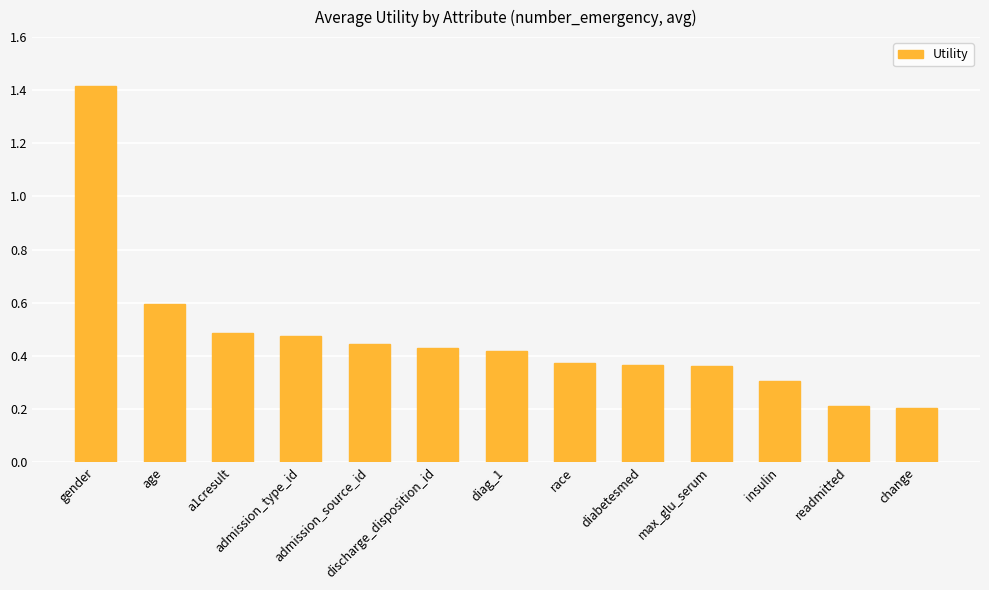

The value at insulin is 0.2. True or false?

False